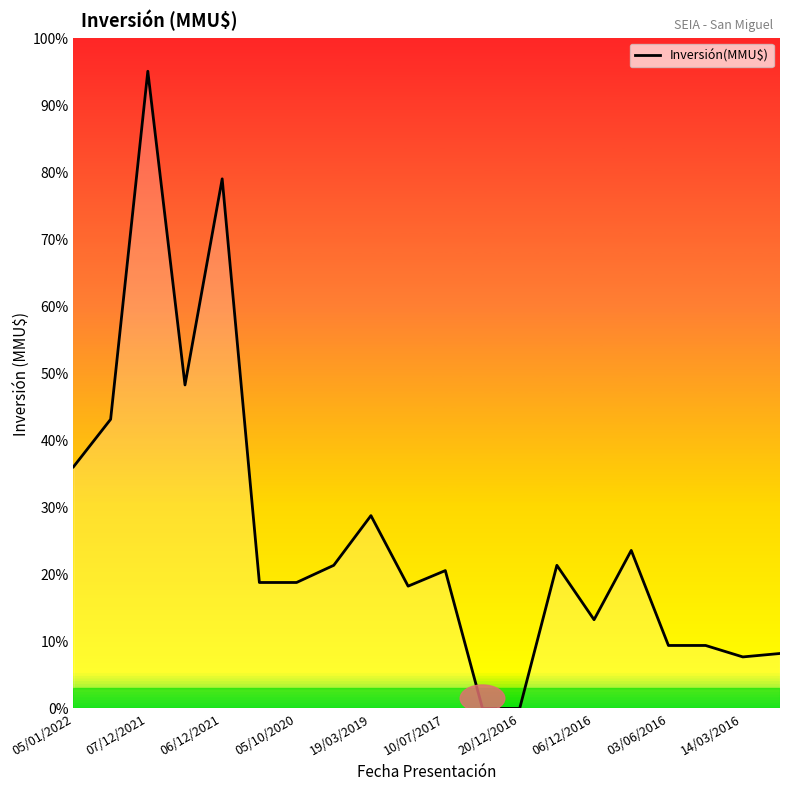

What is the difference between the maximum and minimum values?

95.0